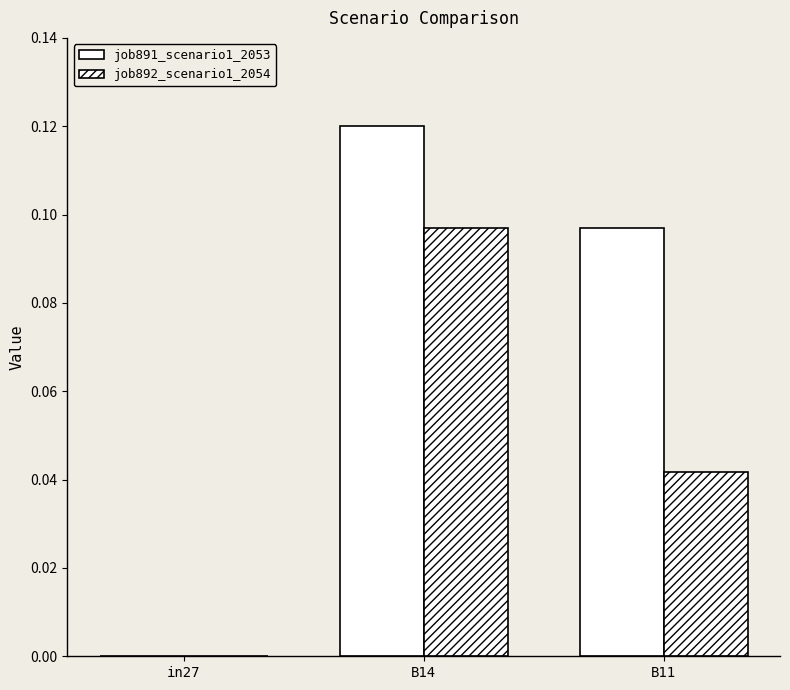

How many categories are shown in the chart?

3